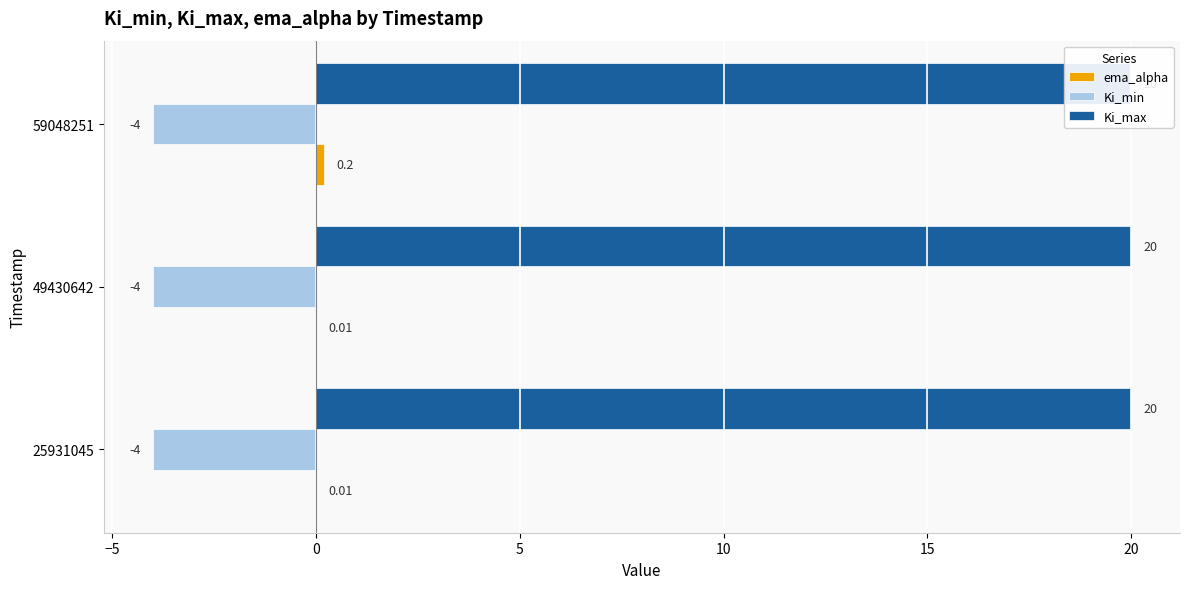

Is it true that ema_alpha equals 0.0 at 49430642?

False